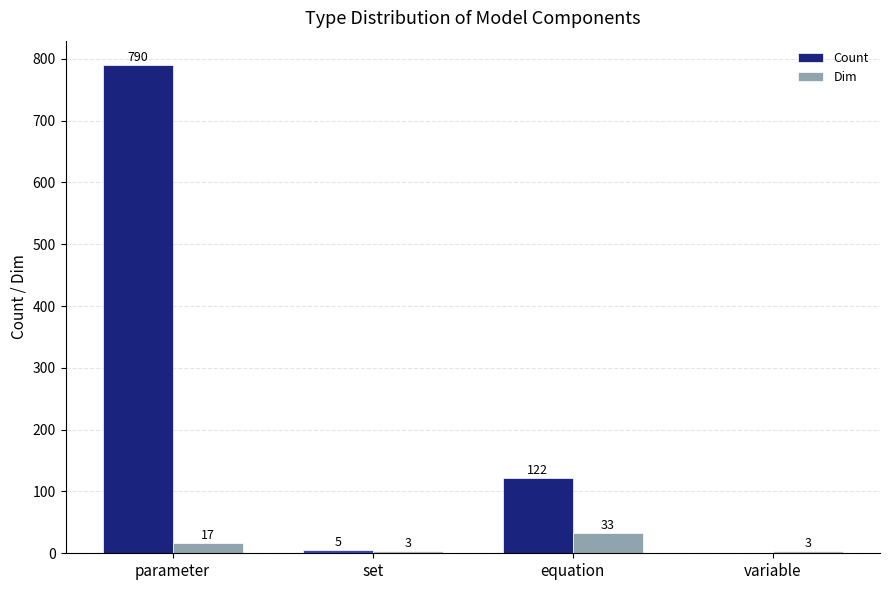

What is the difference between the Count values at parameter and set?

785